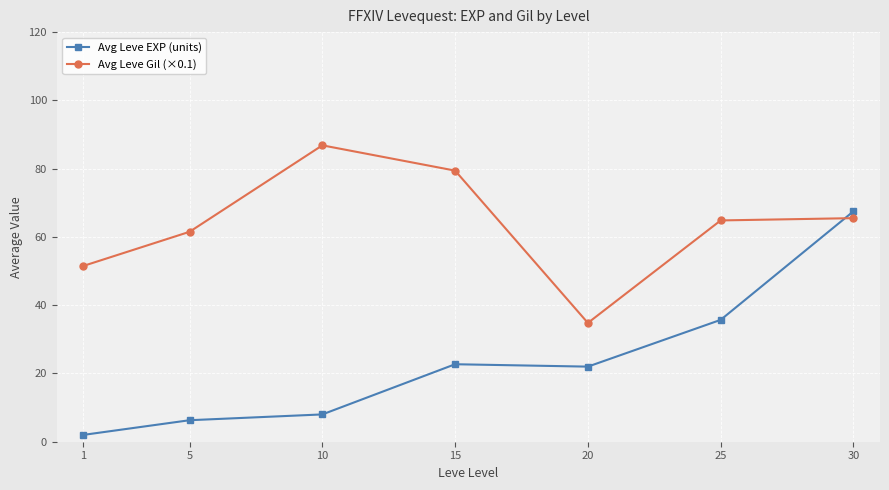

Which series changed the most between 5 and 20?

Avg Leve Gil (×0.1)